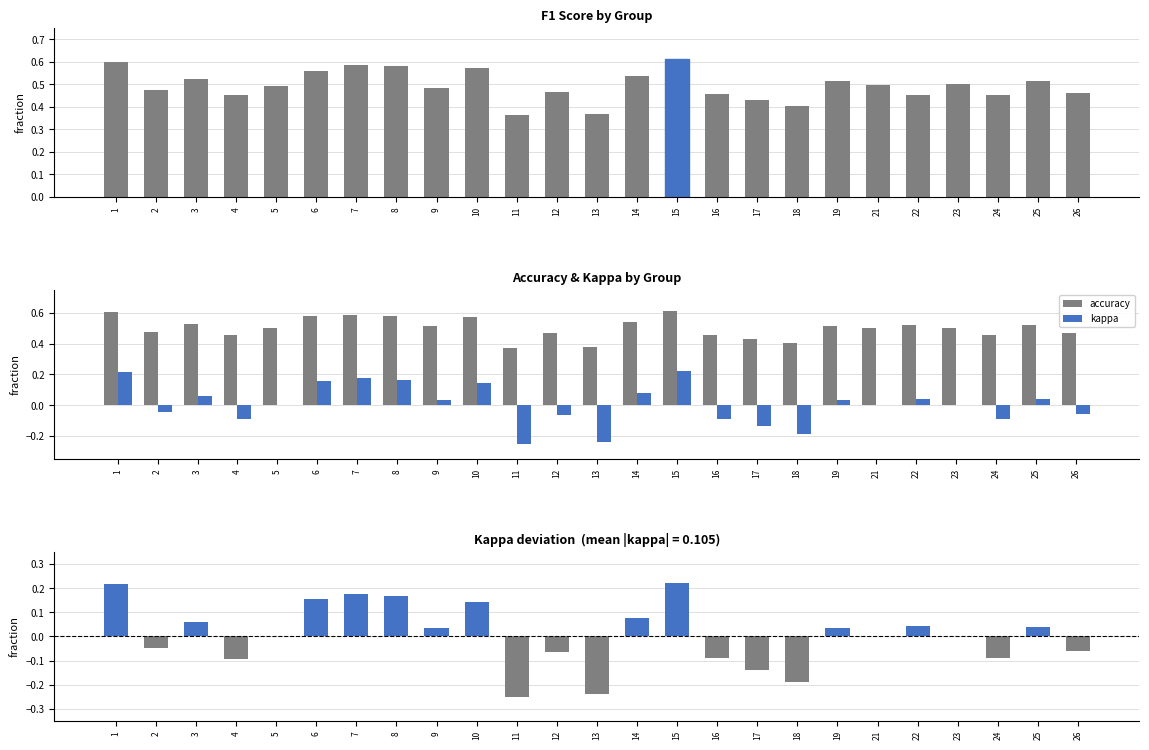

Count the accuracy values in the range 0 to 1.

25